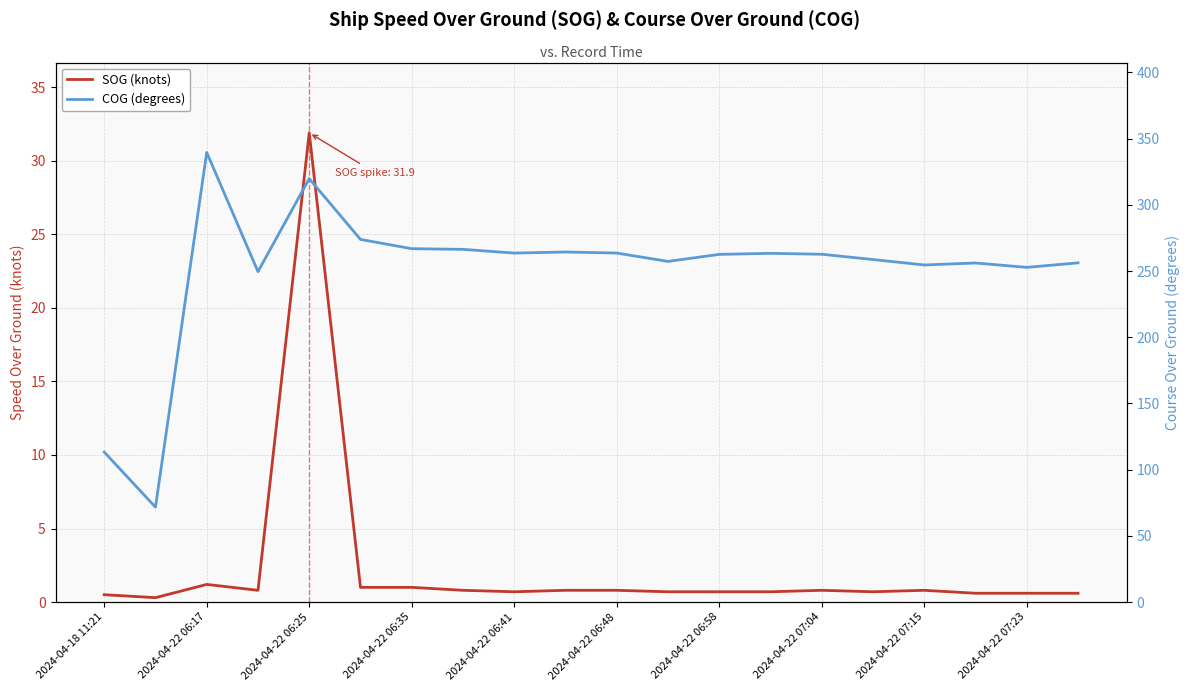

True or false: COG (degrees) has a value of 459.5 at 15.

False